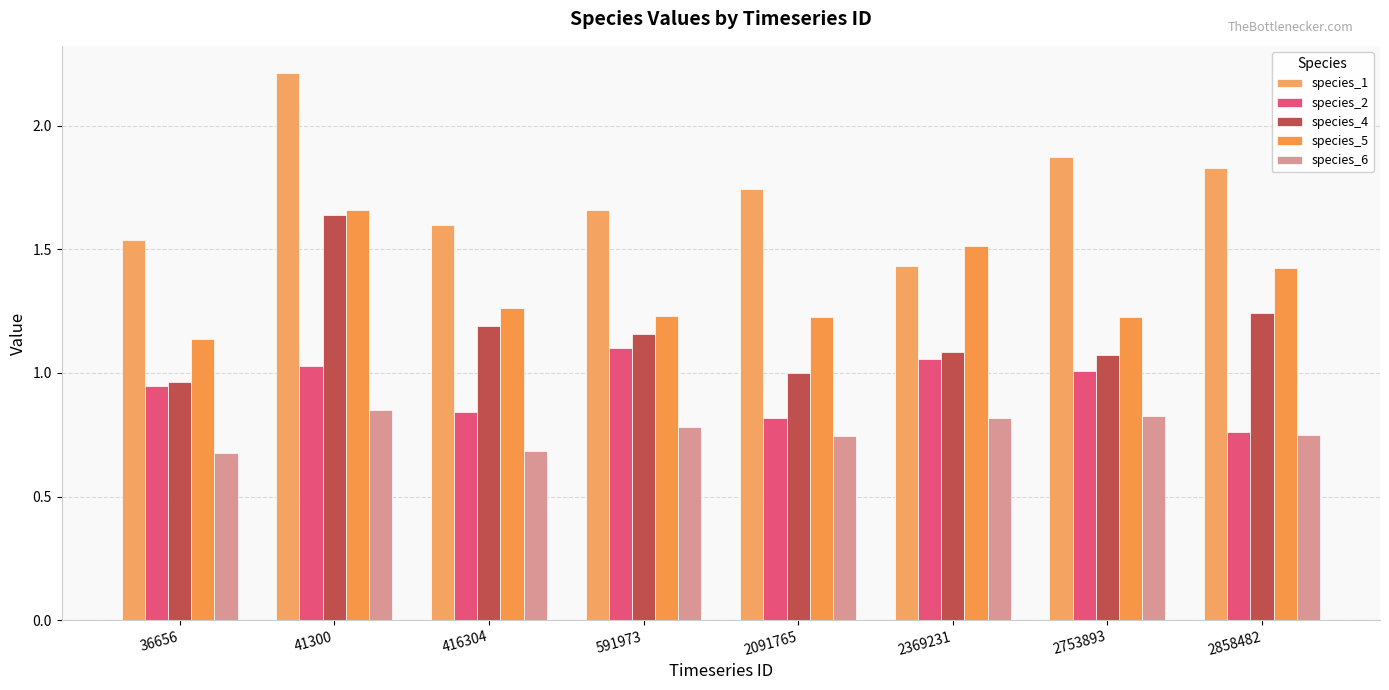

Are the bars horizontal?

No